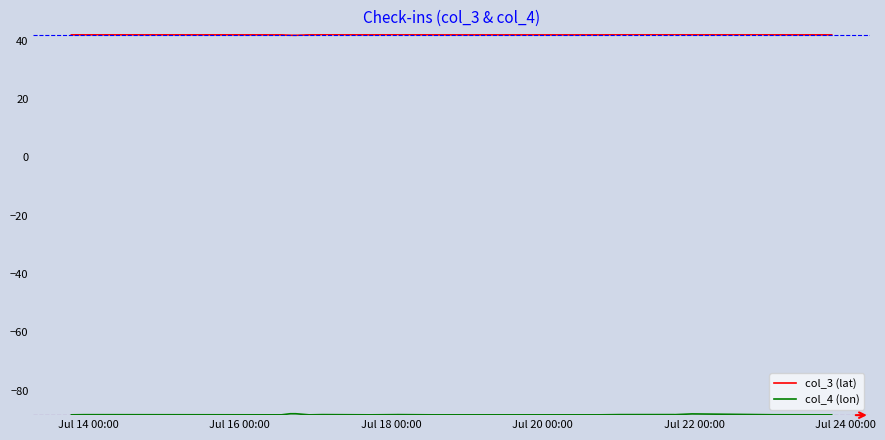

What is the greatest value displayed?

42.2